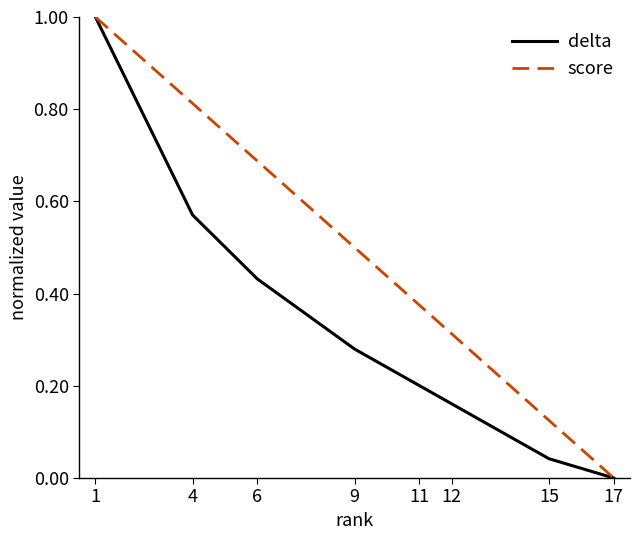

Which series changed the most between 4 and 6?

delta